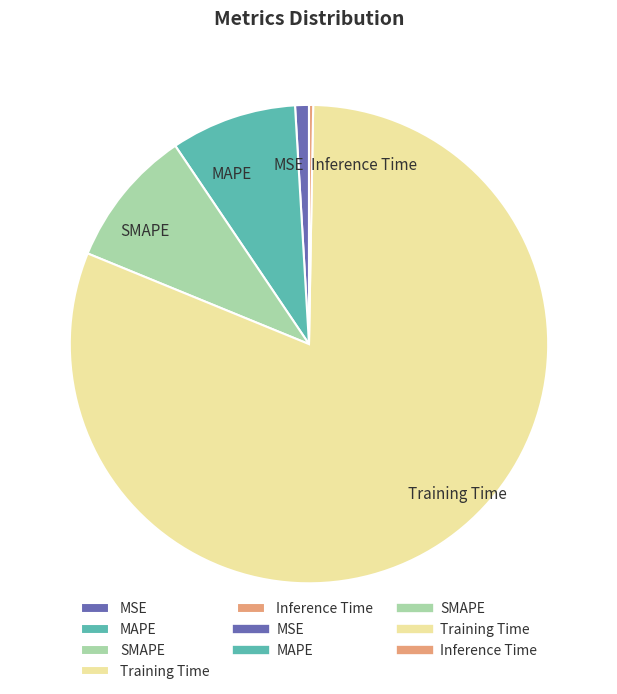

Between MSE and SMAPE, which is larger?

SMAPE